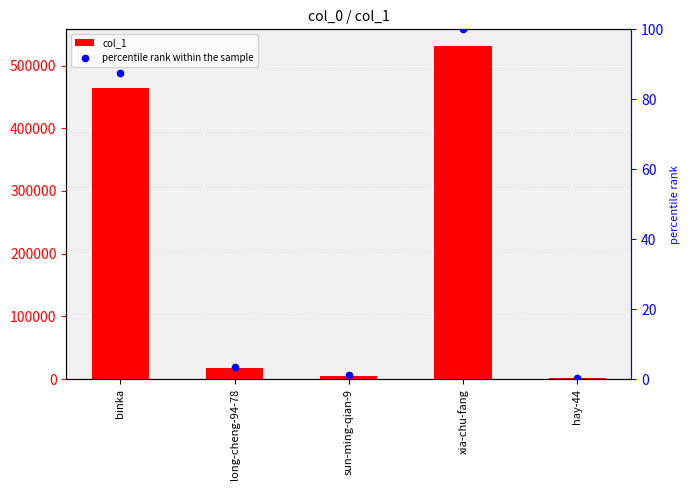

What are all the series names shown in the legend?

col_1, percentile rank within the sample